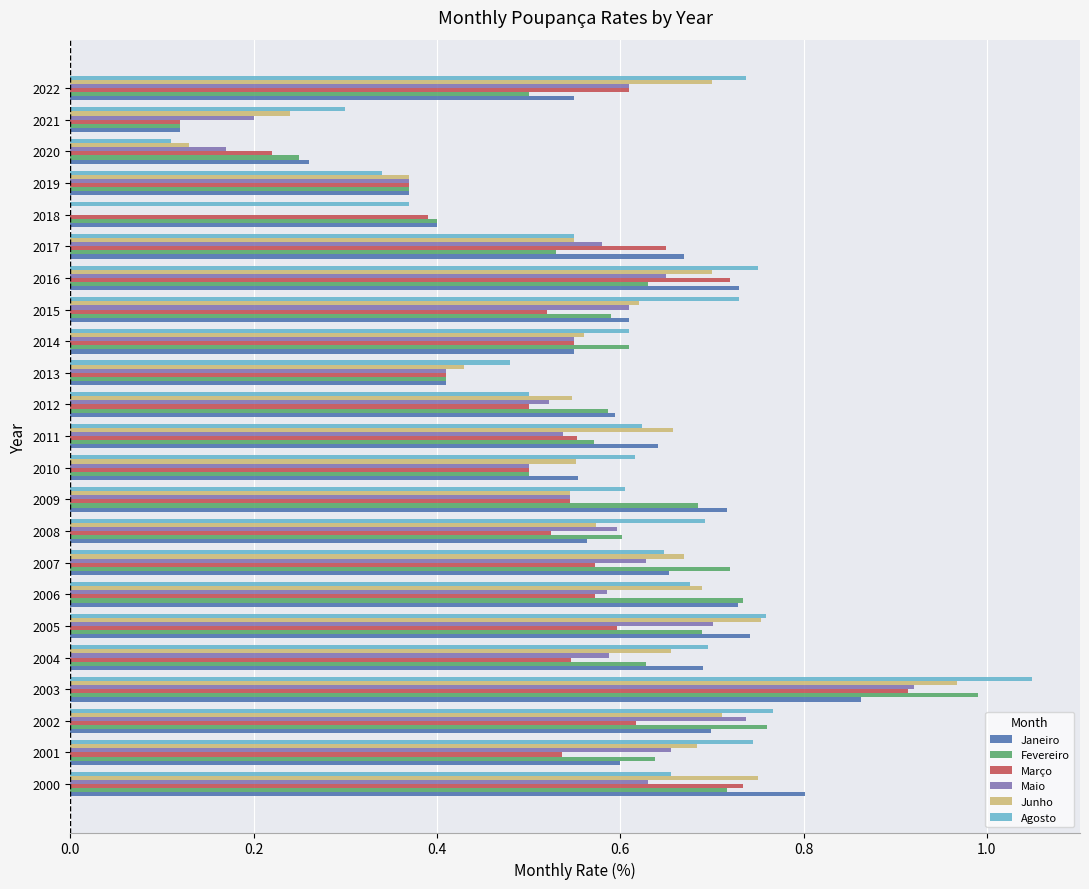

What is the sum of all Maio values?

12.3